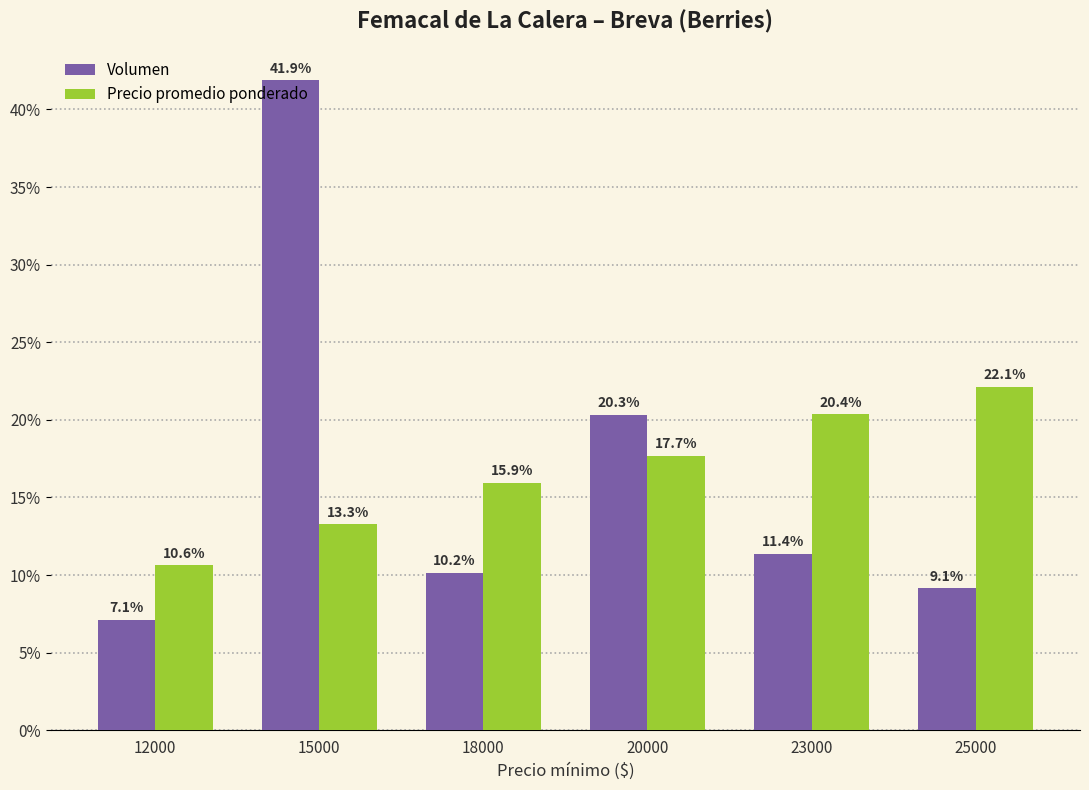

Which category has the lowest value across all series?

12000